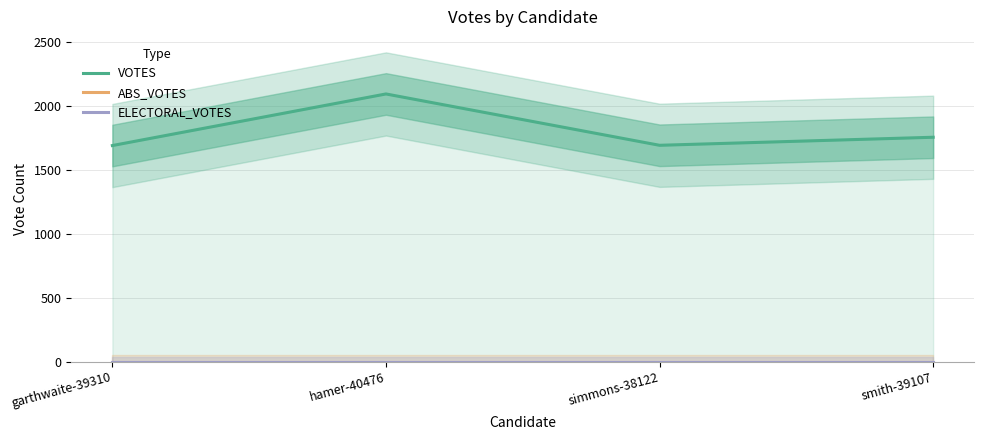

Which category has the lowest value in the ABS_VOTES series?

garthwaite-39310